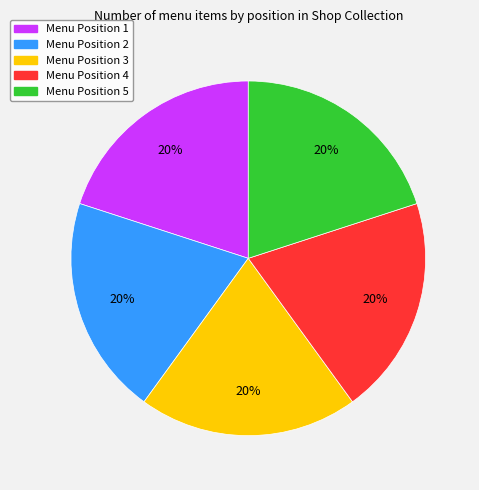

How many slices are in this pie chart?

5